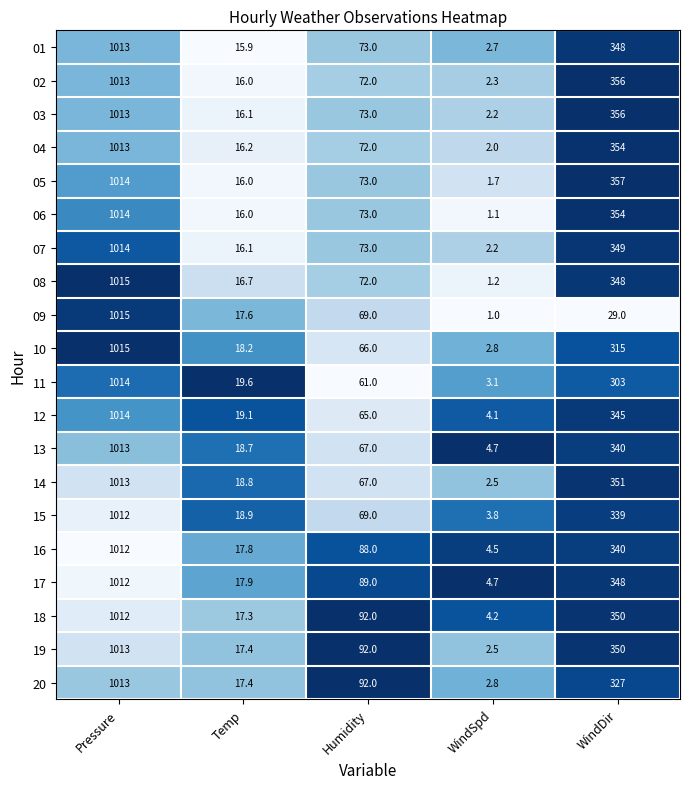

What is the sum of the 13 values at Temp and Pressure?

1031.7